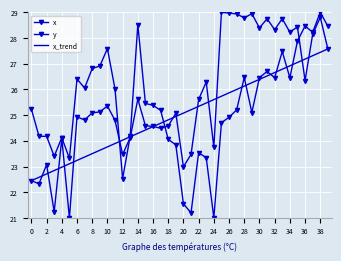

Which series has the largest range (max minus min)?

x